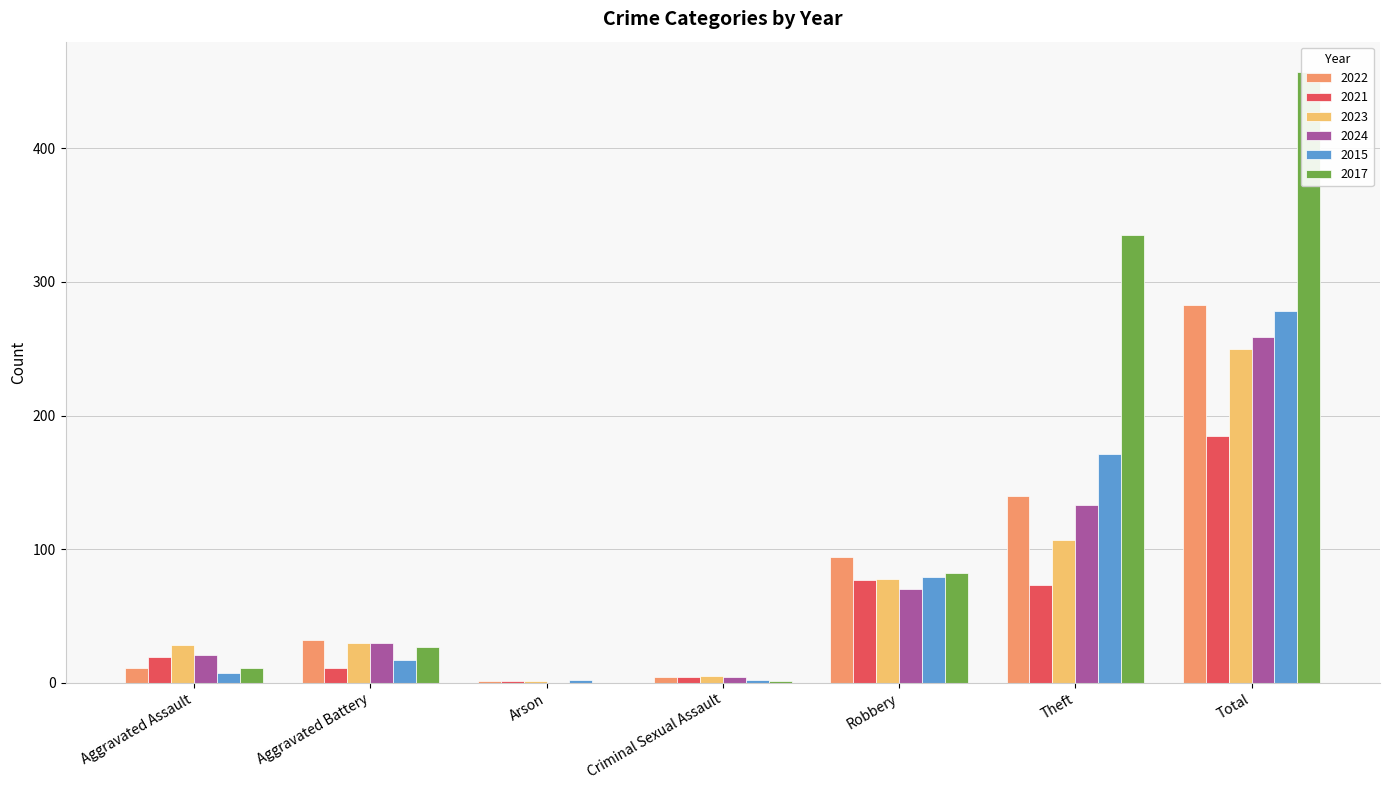

How many bars are there in total?

42